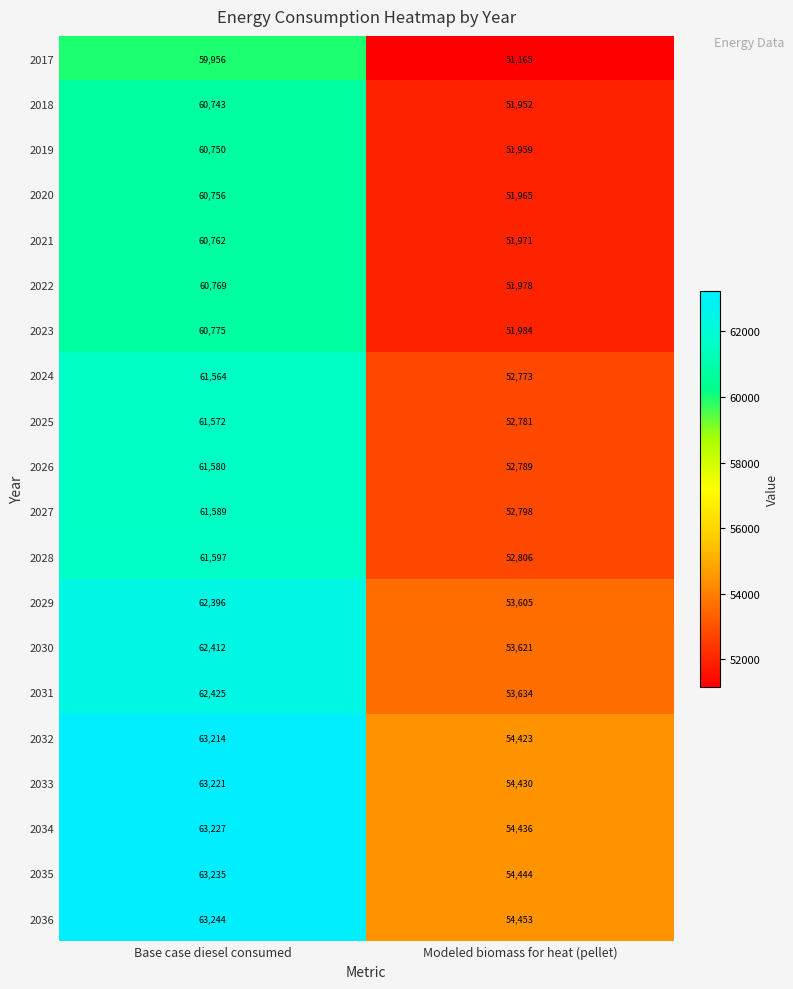

At how many categories does at least one series exceed 62598?

1